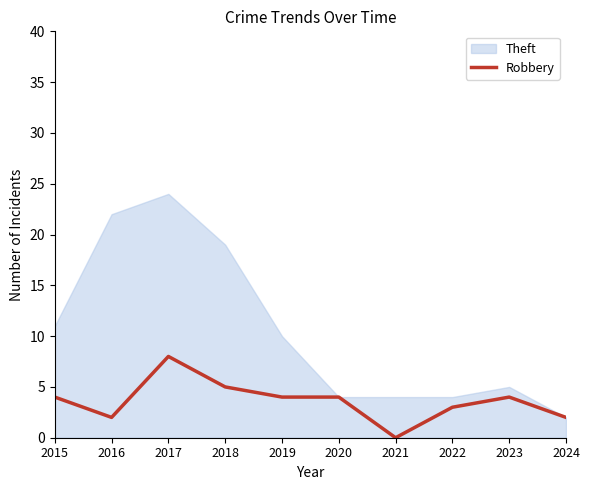

List the labels in order of value, largest first.

2017, 2018, 2015, 2019, 2020, 2023, 2022, 2016, 2024, 2021